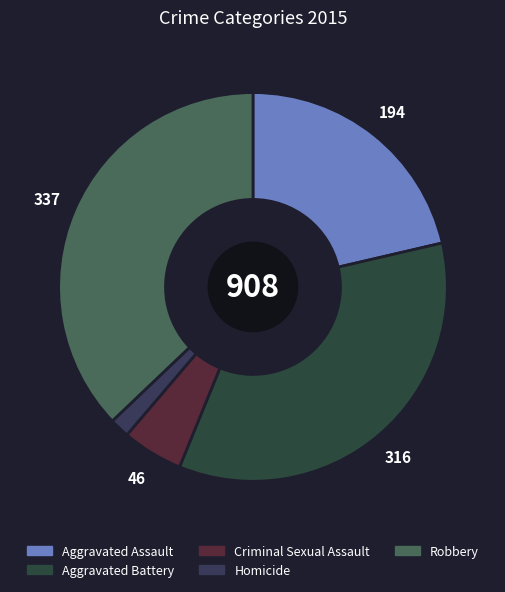

The Homicide slice represents 15% of the pie. True or false?

False